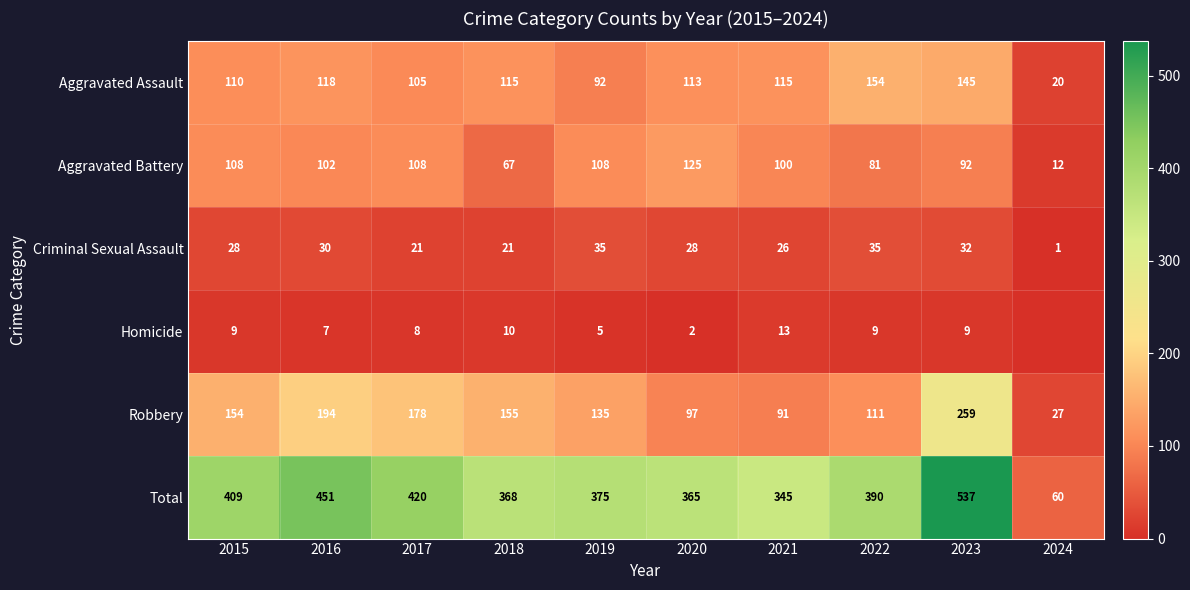

How many data points in Robbery are less than 154?

5